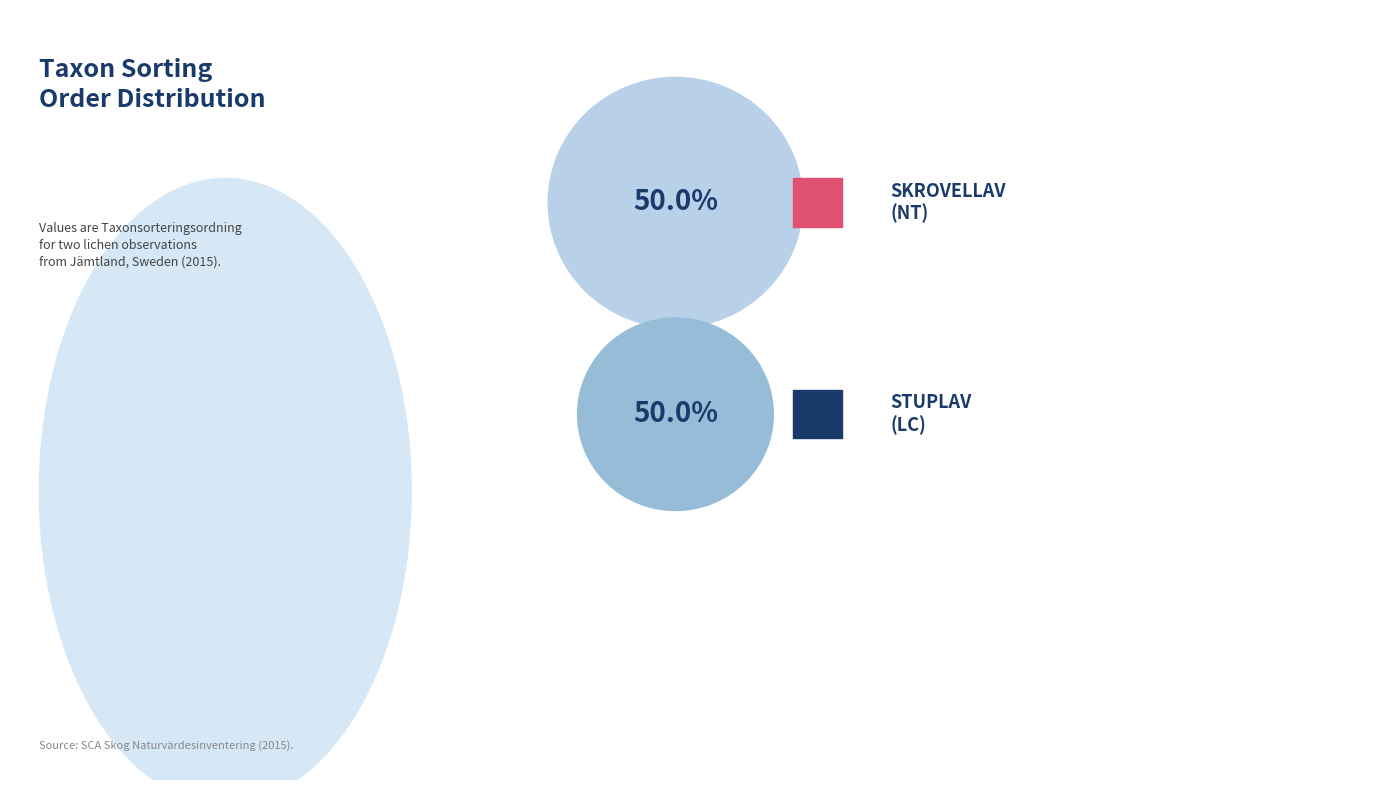

Is it true that Stuplav (56496384) is 39% of the pie?

False